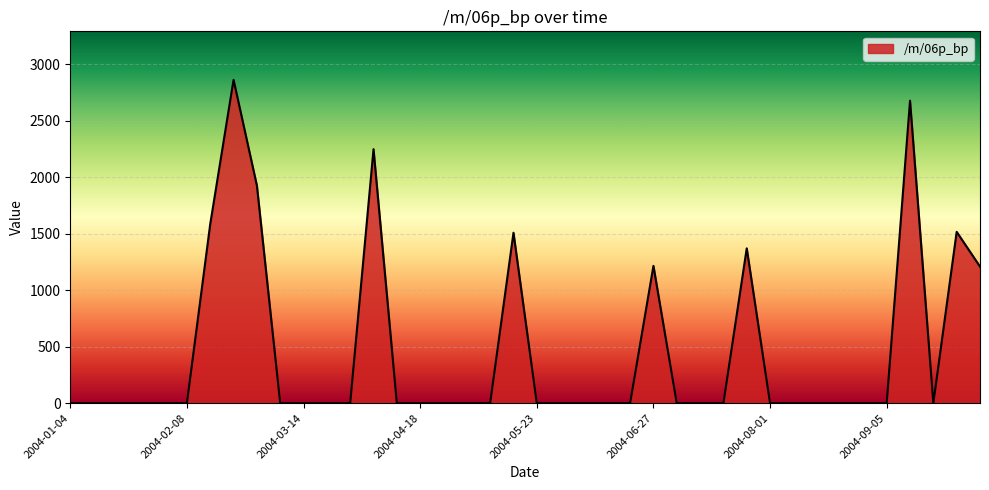

What is the difference between the maximum and minimum values?

2862.9